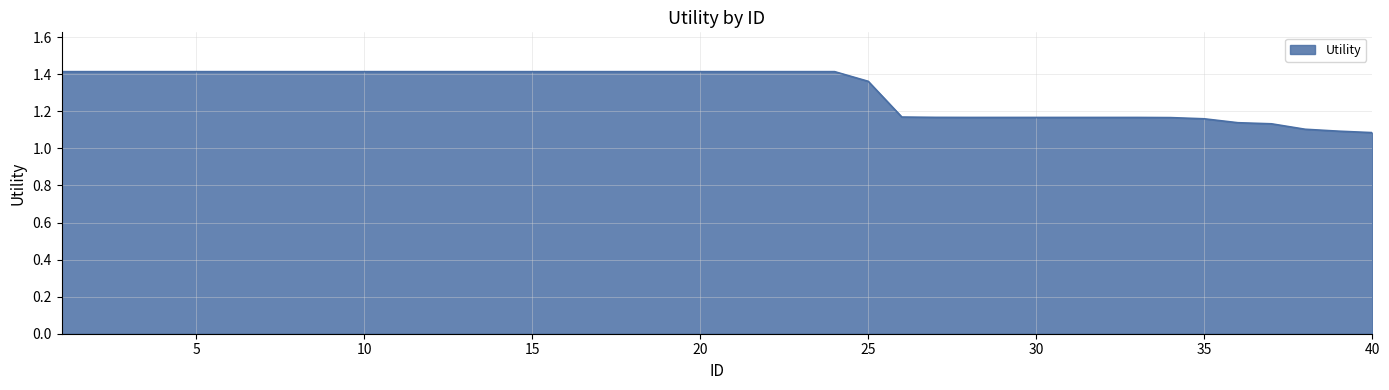

What is the sum of all values?

52.5